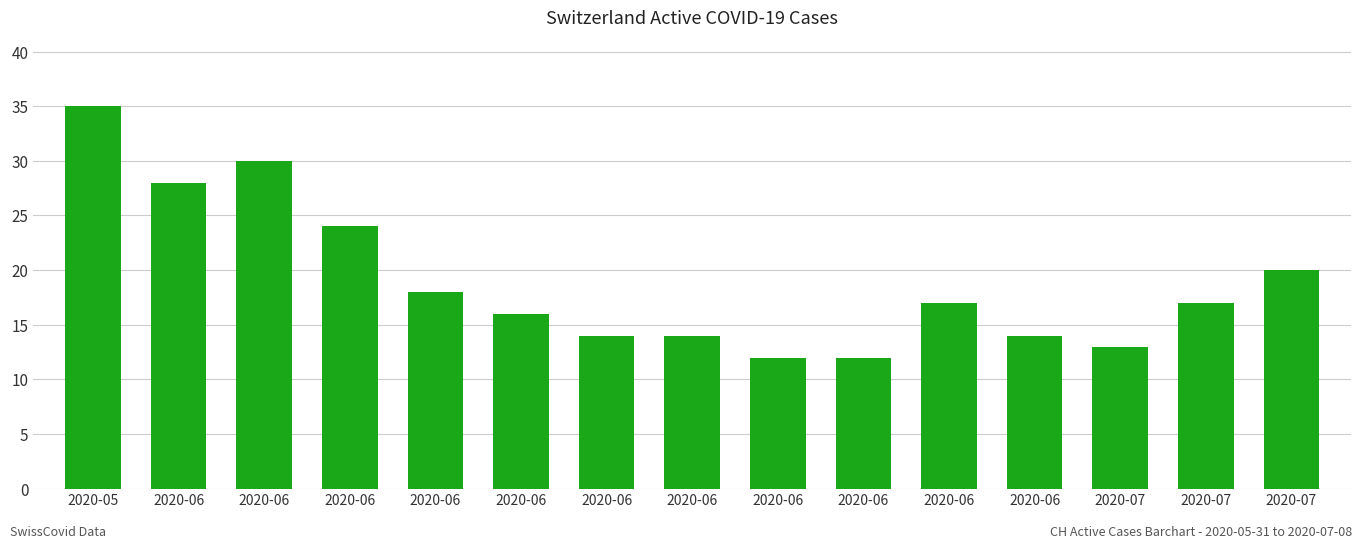

What is the minimum value shown in the chart?

12